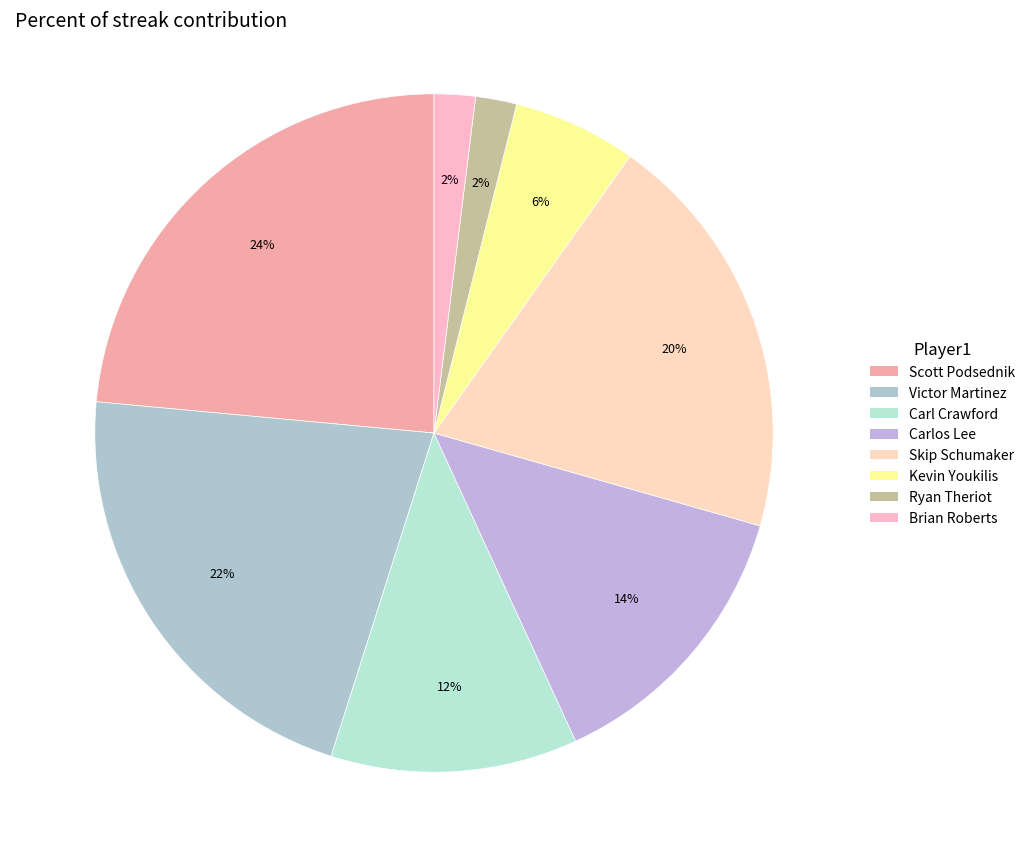

Rank the categories by value from highest to lowest.

Scott Podsednik, Victor Martinez, Skip Schumaker, Carlos Lee, Carl Crawford, Kevin Youkilis, Ryan Theriot, Brian Roberts